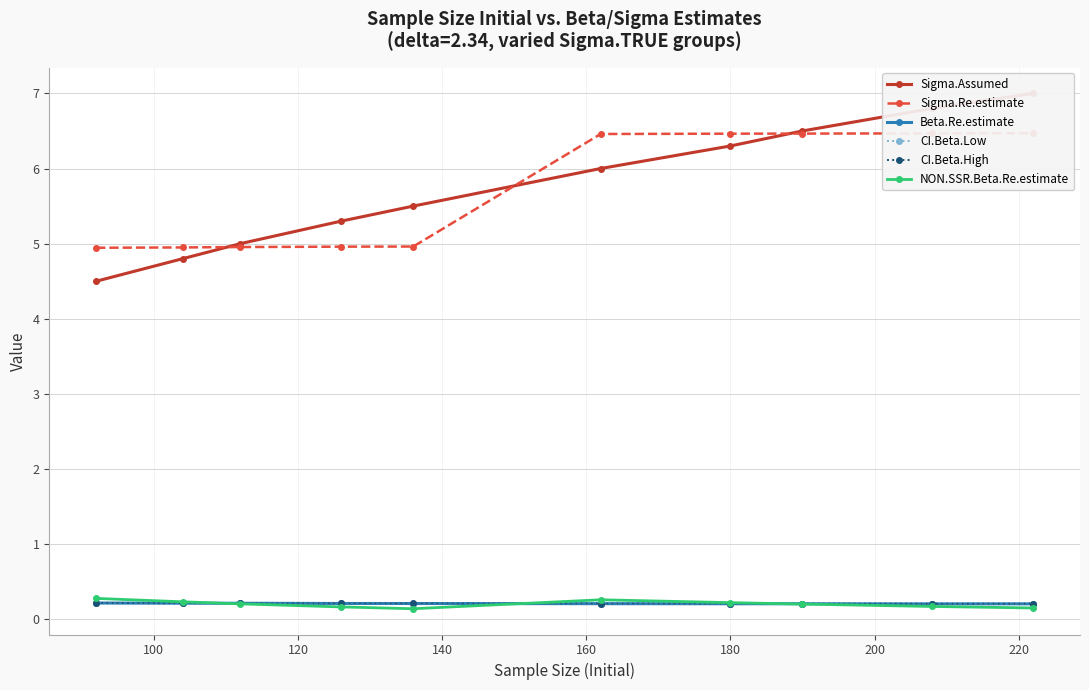

What is the value of the CI.Beta.High point at the 6th from the left?

0.2